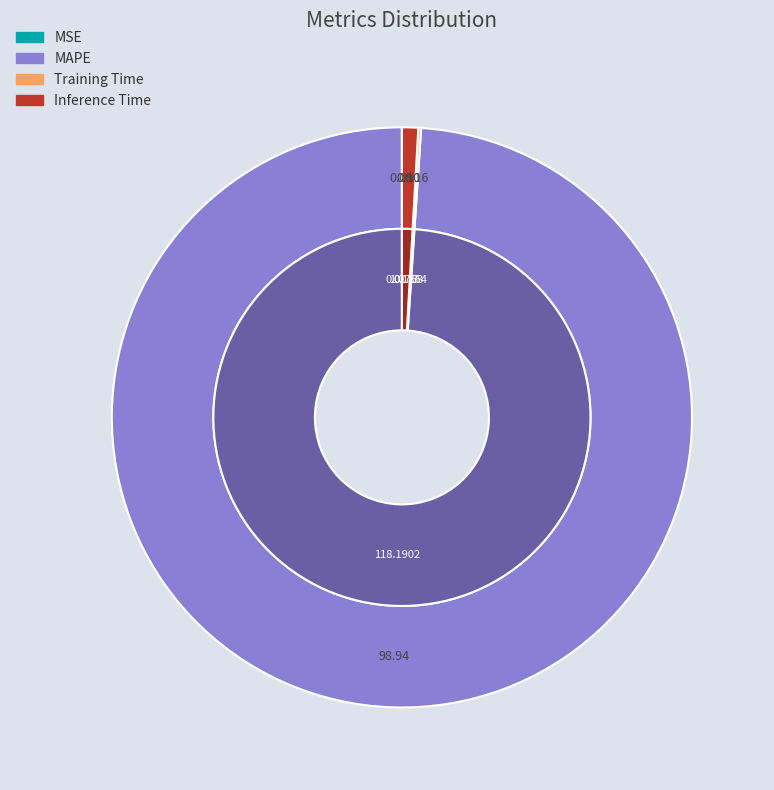

How many slices are in this pie chart?

4